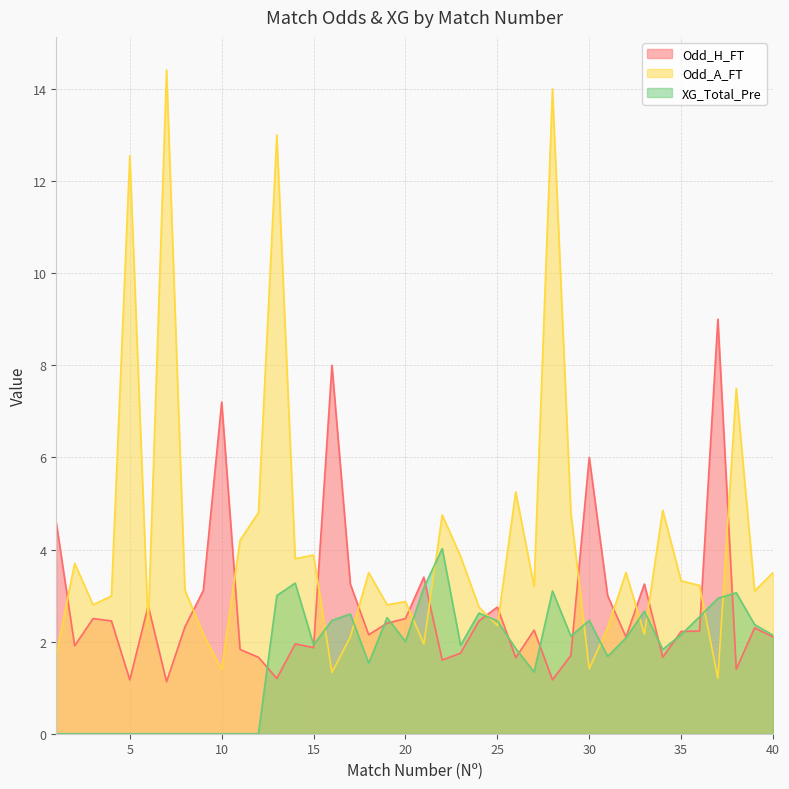

Reading right to left, what are all the values shown in this chart?

Odd_H_FT: 2.1	2.3	1.4	9.0	2.2	2.2	1.7	3.2	2.1	3.0	6.0	1.7	1.2	2.2	1.6	2.8	2.5	1.8	1.6	3.4	2.5	2.4	2.1	3.2	8.0	1.9	1.9	1.2	1.7	1.8	7.2	3.1	2.3	1.1	2.8	1.2	2.5	2.5	1.9	4.6
Odd_A_FT: 3.5	3.1	7.5	1.2	3.2	3.3	4.8	2.2	3.5	2.3	1.4	4.8	14.0	3.2	5.2	2.4	2.8	3.9	4.8	1.9	2.9	2.8	3.5	2.1	1.3	3.9	3.8	13.0	4.8	4.2	1.4	2.2	3.1	14.4	2.3	12.6	3.0	2.8	3.7	1.7
XG_Total_Pre: 2.1	2.4	3.1	2.9	2.5	2.1	1.8	2.7	2.1	1.7	2.5	2.1	3.1	1.3	1.9	2.5	2.6	1.9	4.0	3.2	2.0	2.5	1.5	2.6	2.5	1.9	3.3	3.0	0.0	0.0	0.0	0.0	0.0	0.0	0.0	0.0	0.0	0.0	0.0	0.0